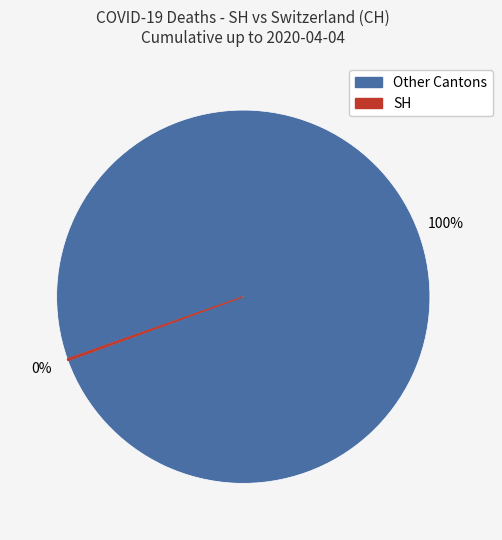

To the nearest percent, what is the difference between the largest and smallest slice percentages?

100%